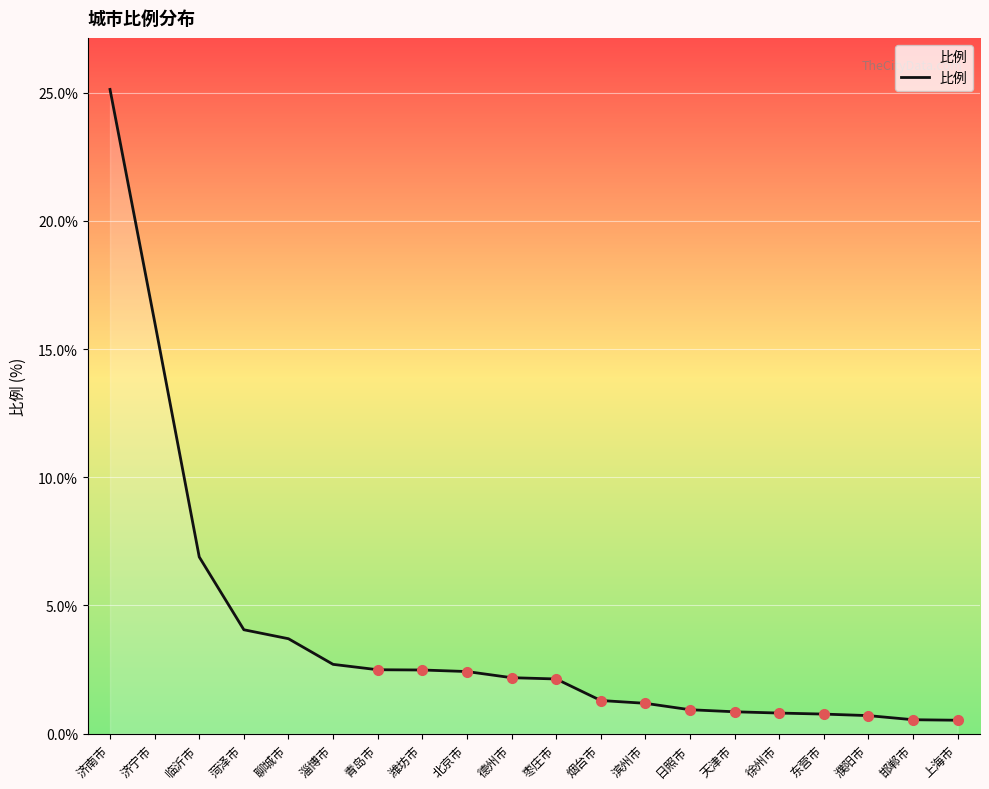

What position from the right is 天津市?

6